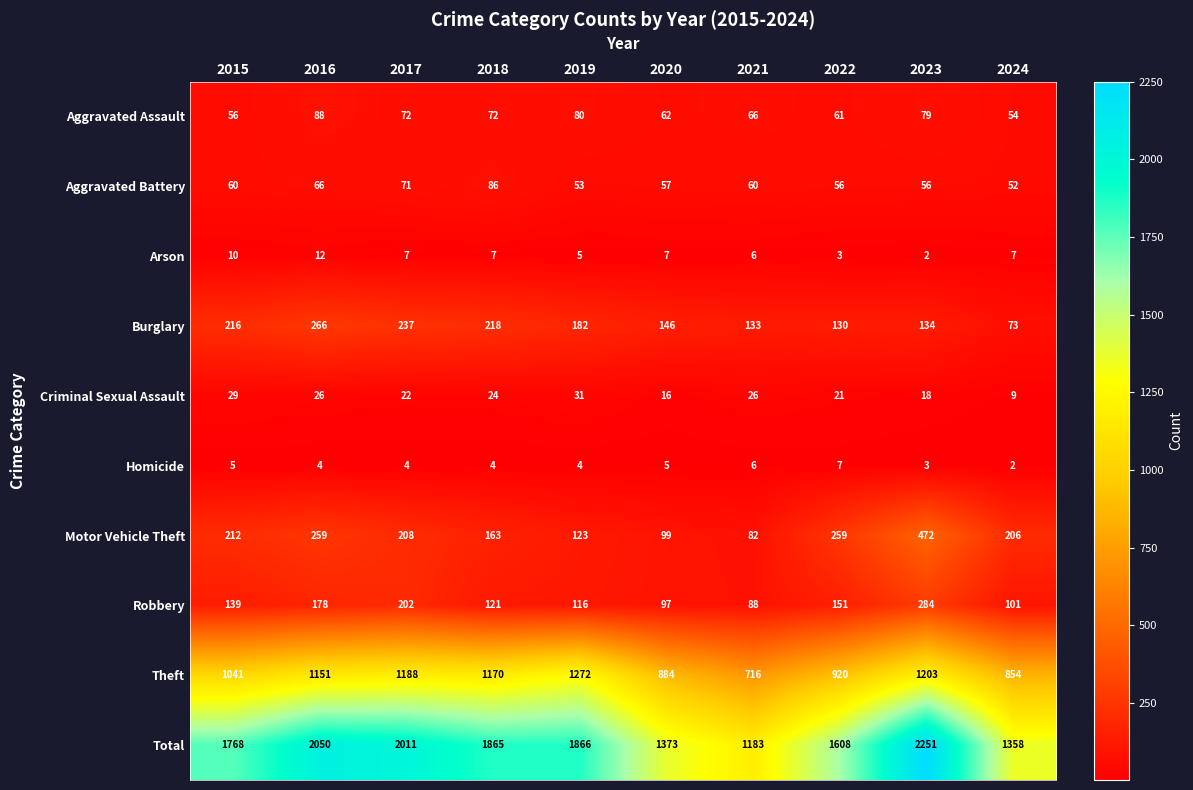

Rank the series at 2023 from highest to lowest value.

Total, Theft, Motor Vehicle Theft, Robbery, Burglary, Aggravated Assault, Aggravated Battery, Criminal Sexual Assault, Homicide, Arson